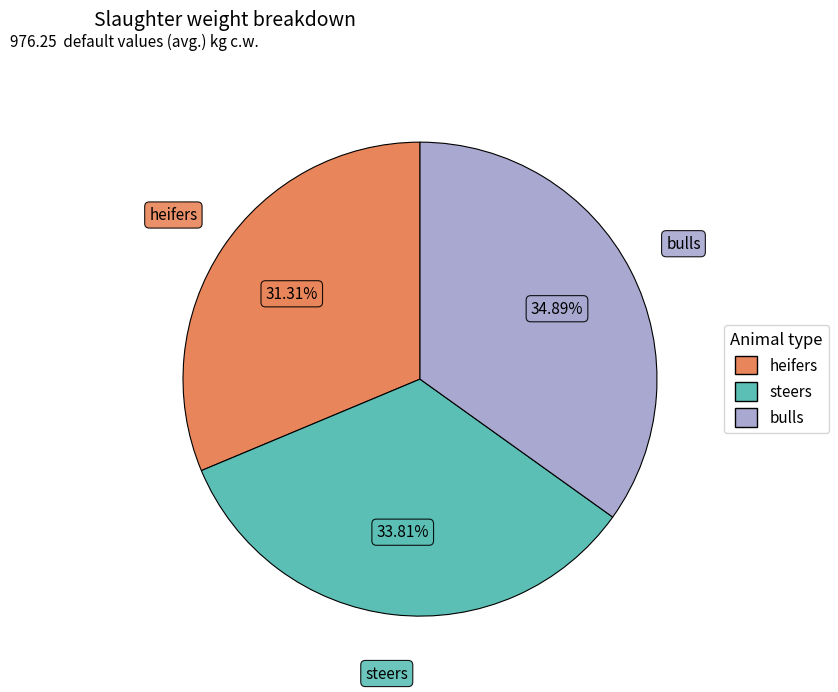

Approximately how many times larger is the value at heifers compared to steers?

0.9